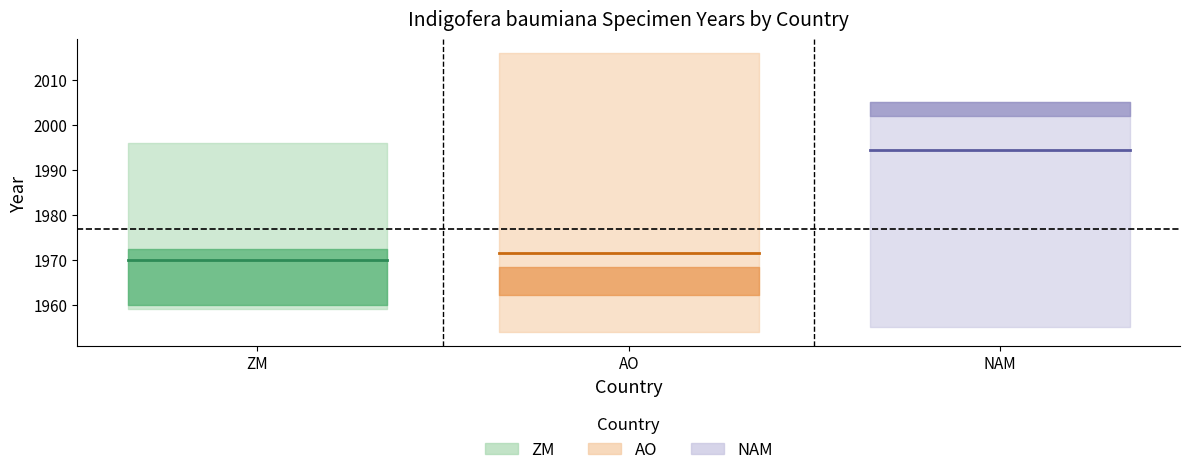

The value of NAM mean at ZM is 1994.4. True or false?

True